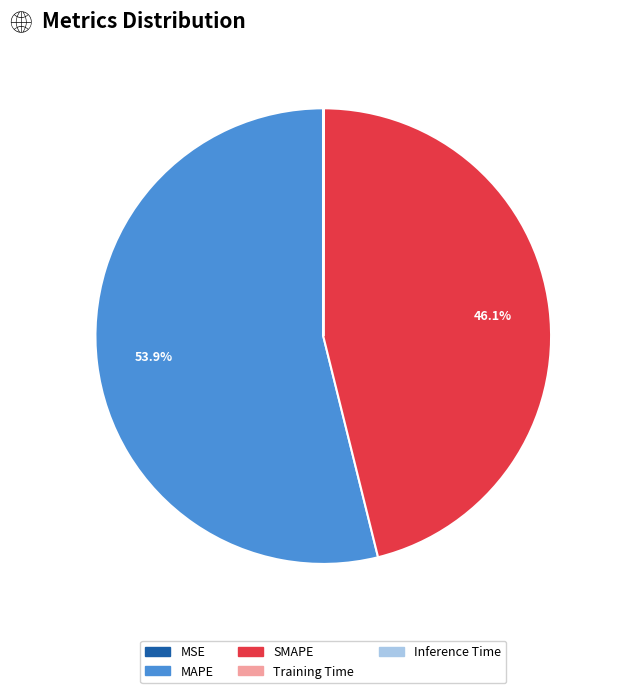

What is the majority slice?

MAPE